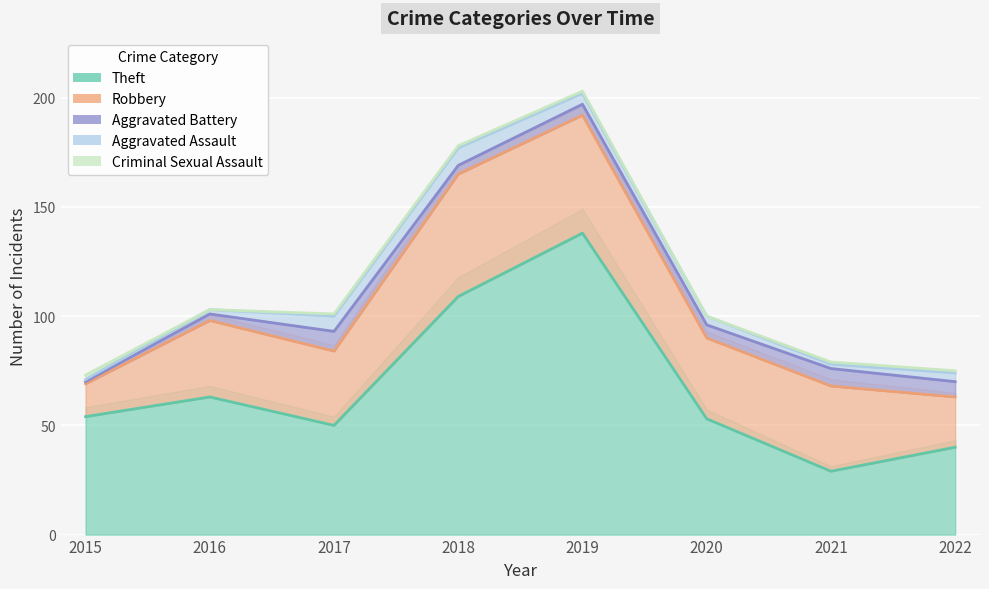

Which series has the widest spread of values?

Theft